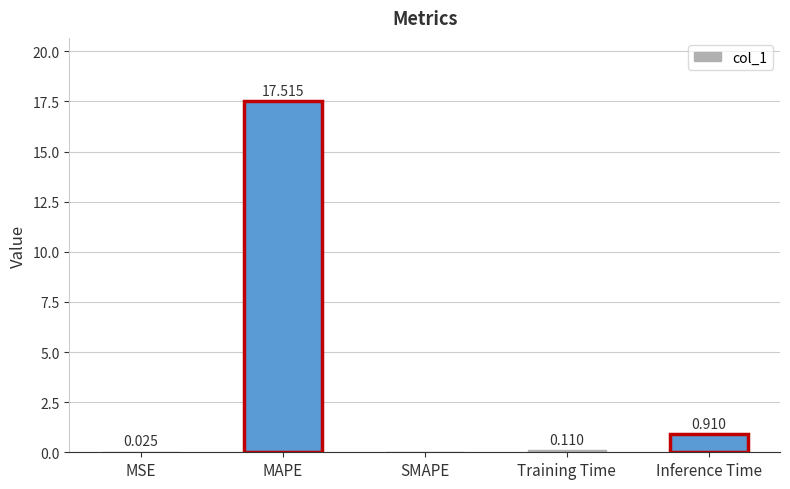

Which label corresponds to the largest value in the chart?

MAPE